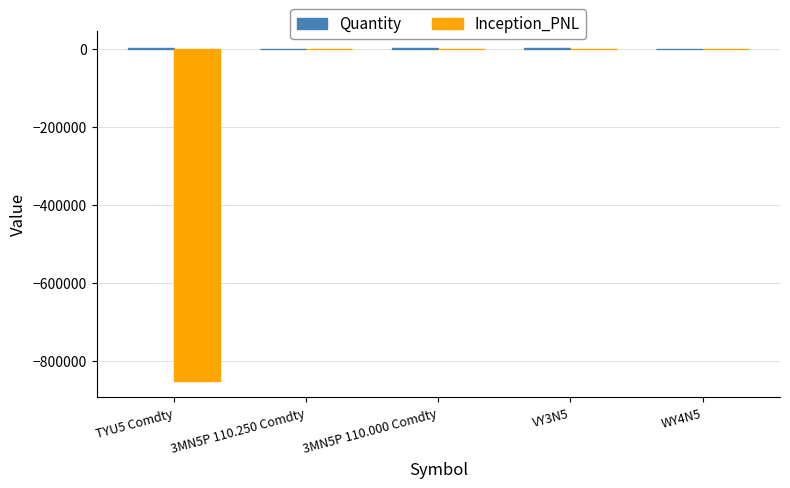

Is the value of Inception_PNL at 3MN5P 110.000 Comdty greater than the value of Quantity at VY3N5?

No